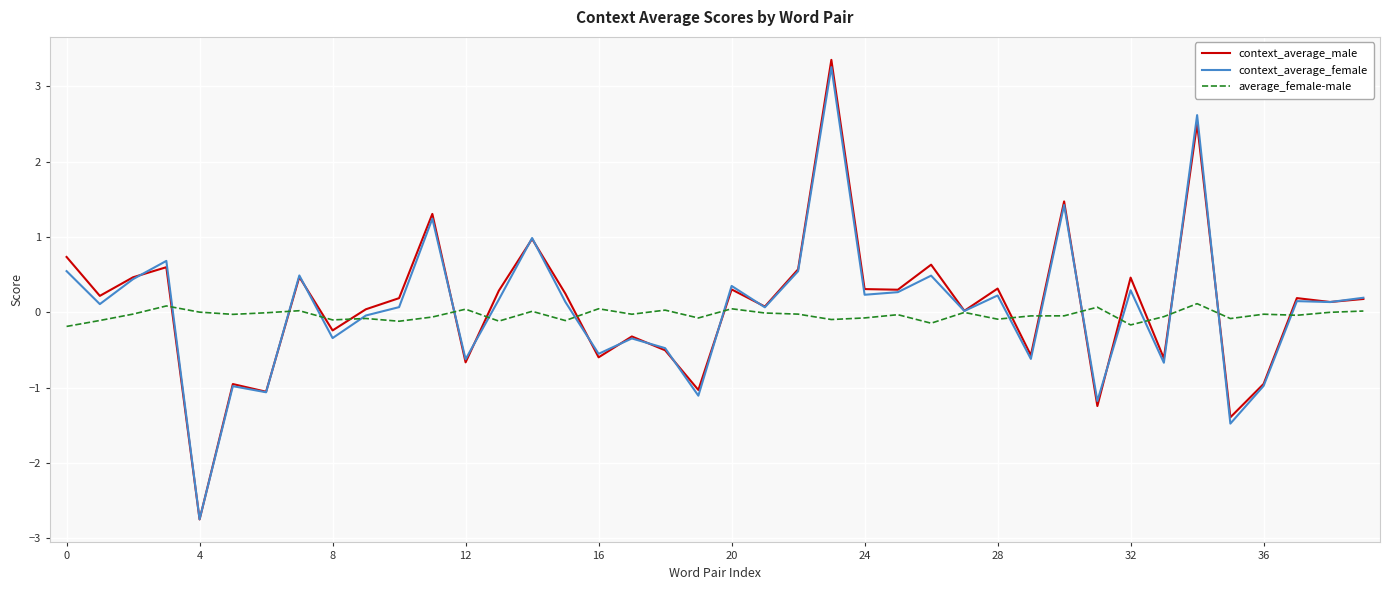

Count the number of categories in the chart.

40